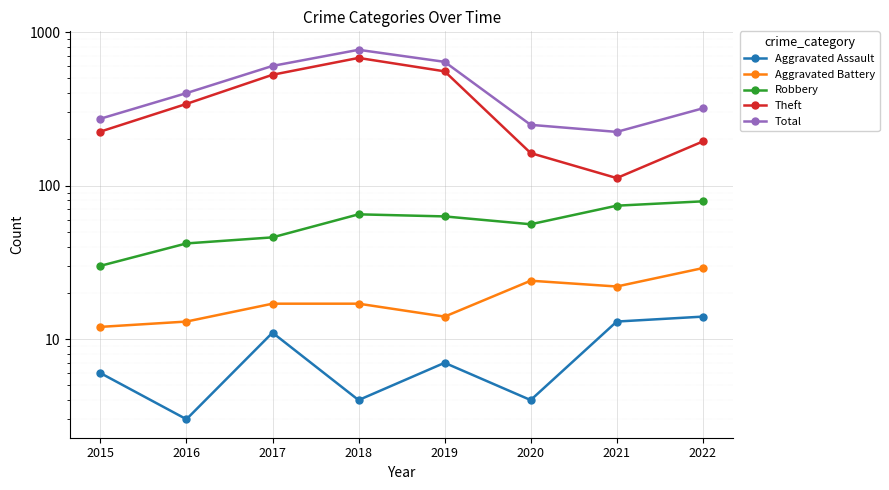

In Aggravated Assault, how many points are lower than both neighbors (excluding endpoints)?

3